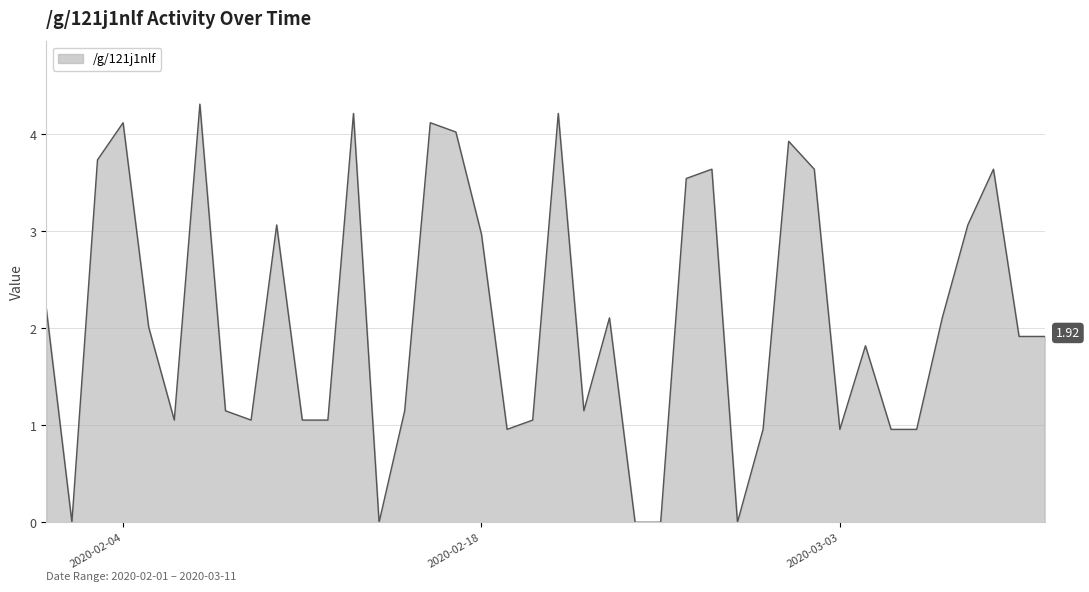

What is the difference between the maximum and minimum values?

4.3